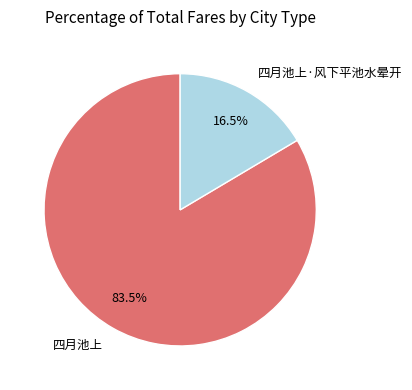

To the nearest percent, what is the combined percentage of 四月池上·风下平池水晕开 and 四月池上?

100%